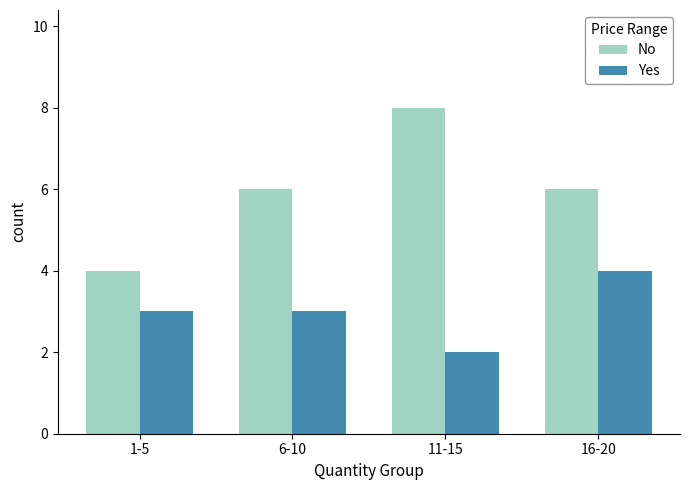

What is the label of the 3rd bar from the left?

11-15